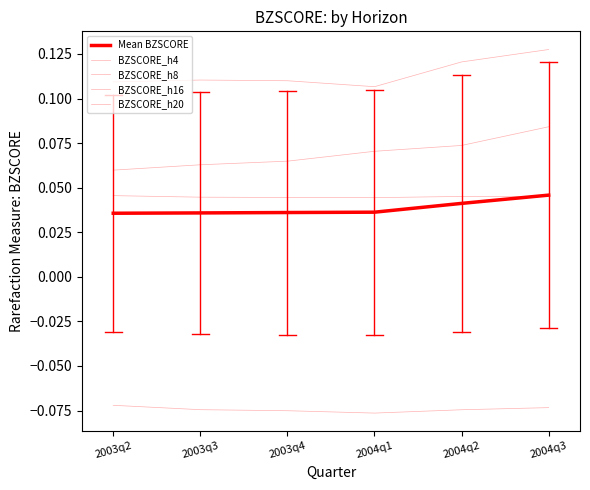

Does the chart have visible grid lines?

No